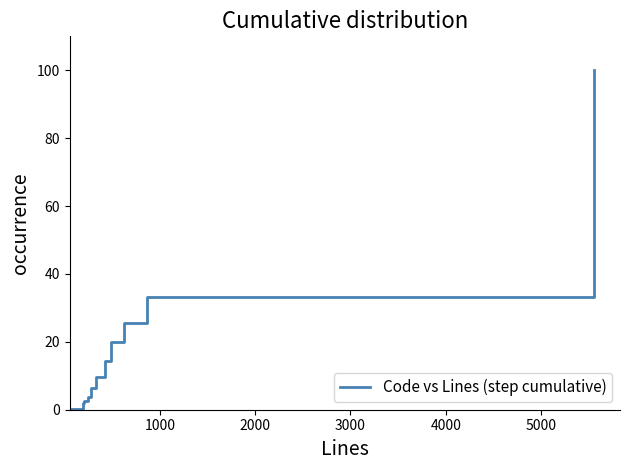

What is the greatest value displayed?

100.0